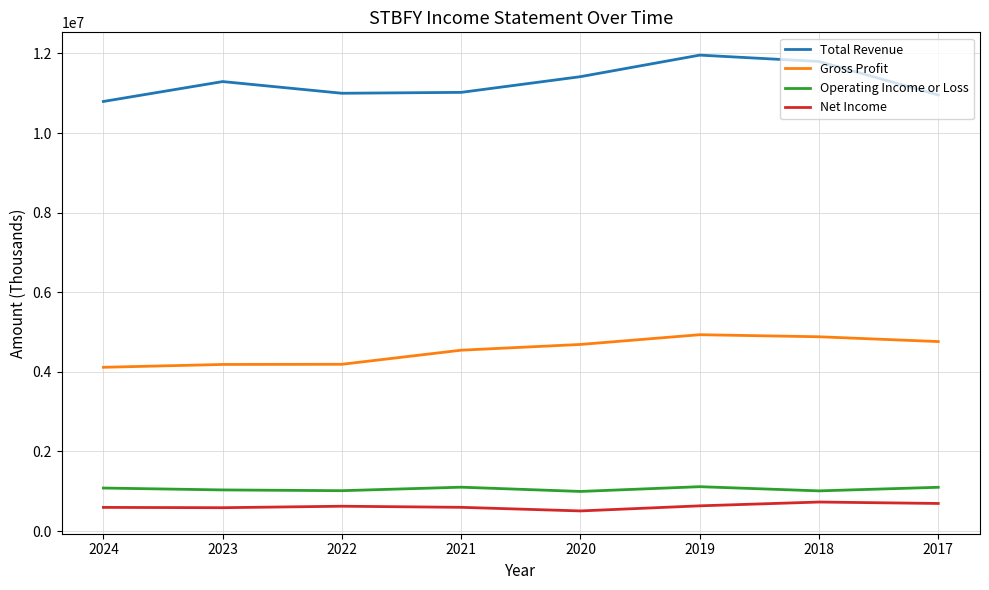

What is the greatest value displayed?

11956400